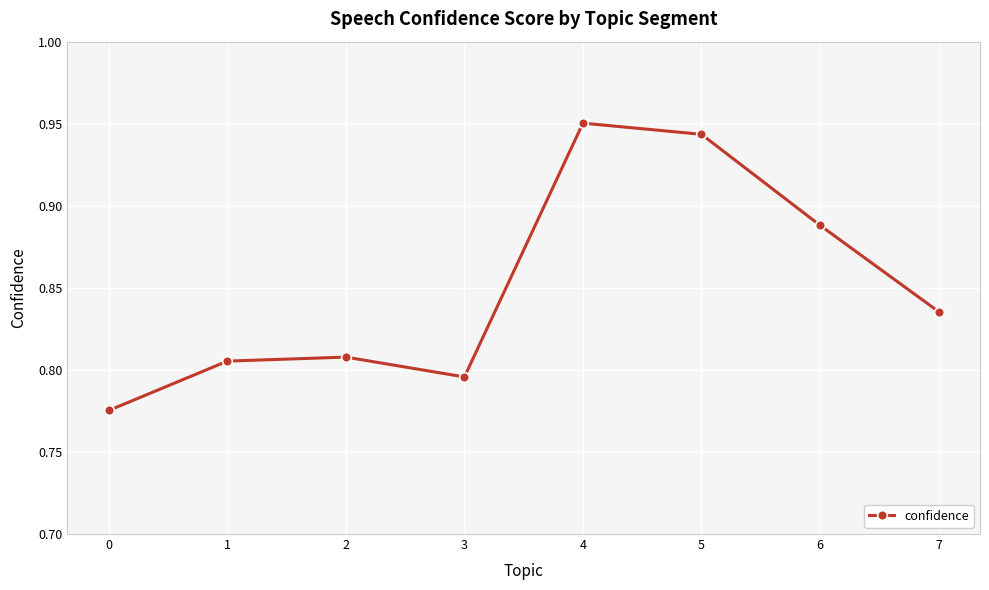

How many distinct data groups are displayed?

1